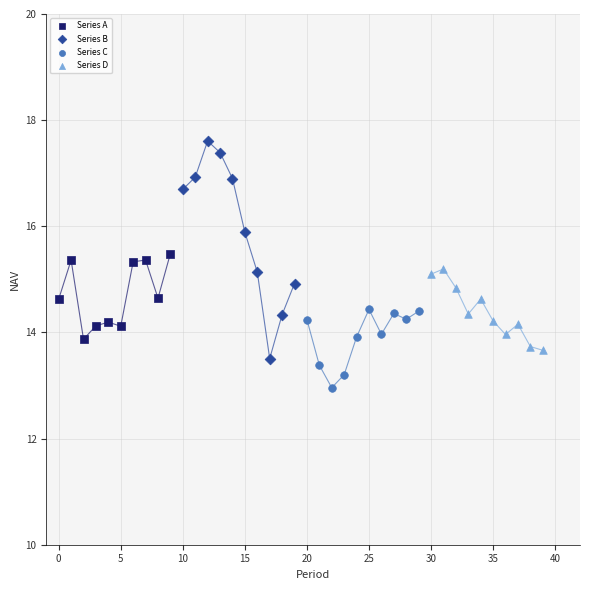

Which series has the largest Y range (max minus min)?

Series B